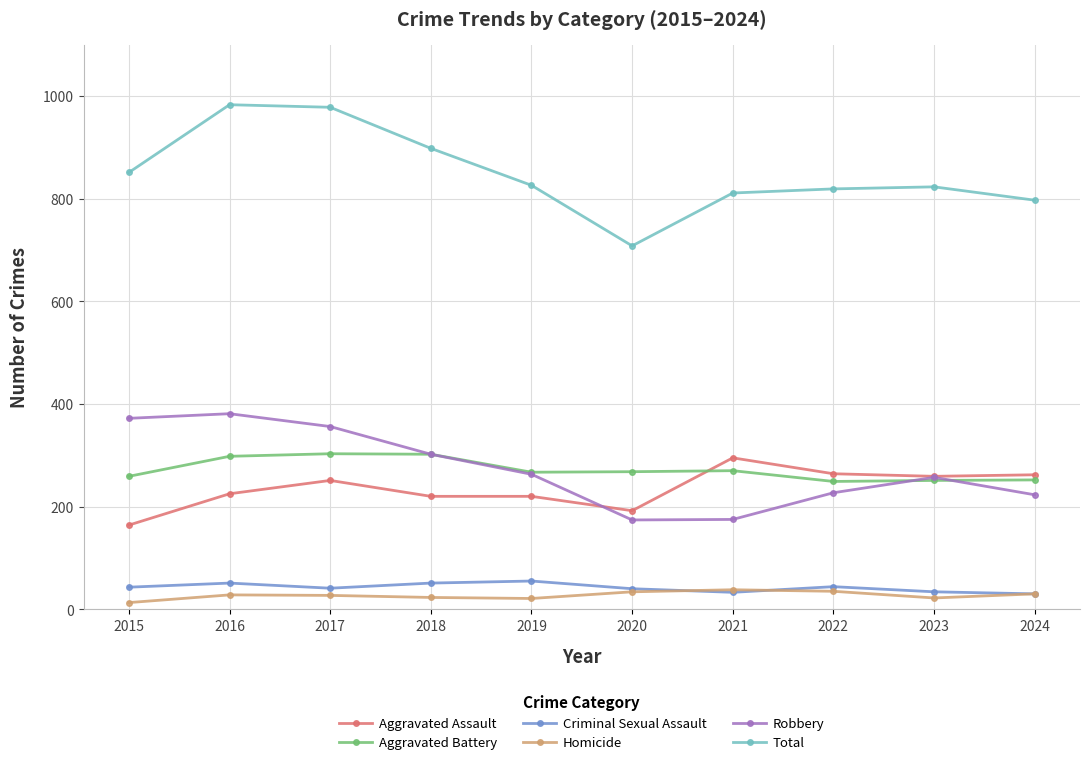

Is the value of Total at 2022 greater than the value of Criminal Sexual Assault at 2019?

Yes